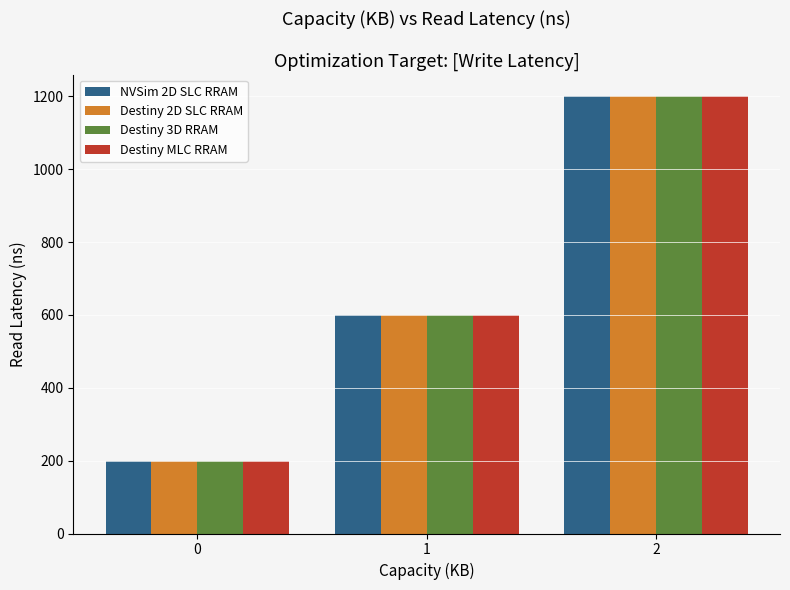

Reading right to left, transcribe all the data shown in this chart.

NVSim 2D SLC RRAM: 2=1200	1=600	0=200
Destiny 2D SLC RRAM: 2=1200	1=600	0=200
Destiny 3D RRAM: 2=1200	1=600	0=200
Destiny MLC RRAM: 2=1200	1=600	0=200